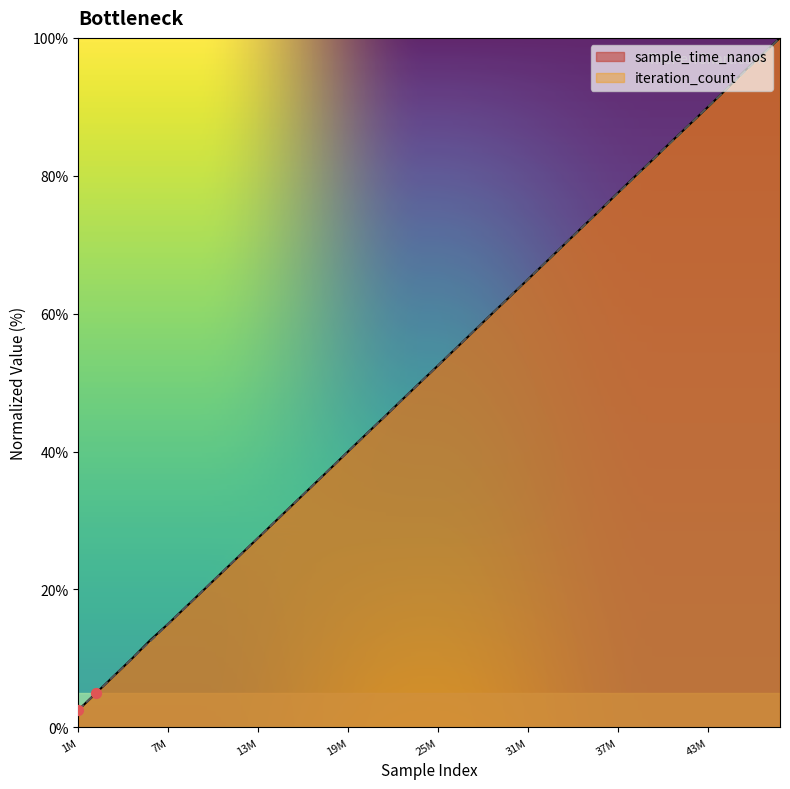

Which series has the largest total across all categories?

sample_time_nanos